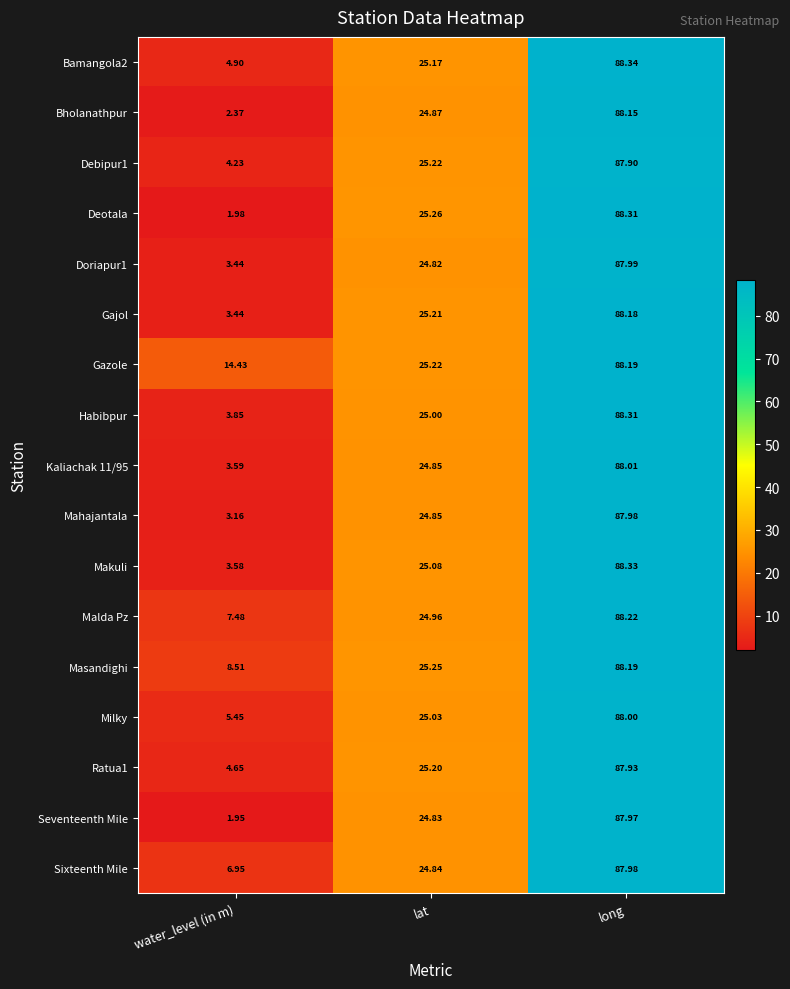

At which label is Doriapur1 closest to 45?

lat